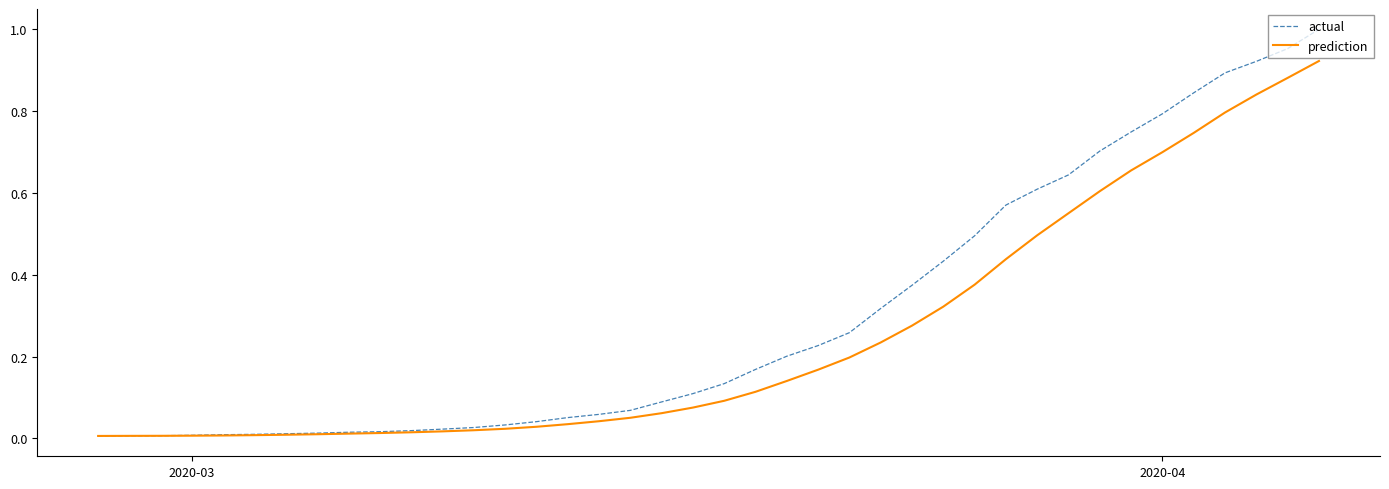

Which series has the widest spread of values?

actual